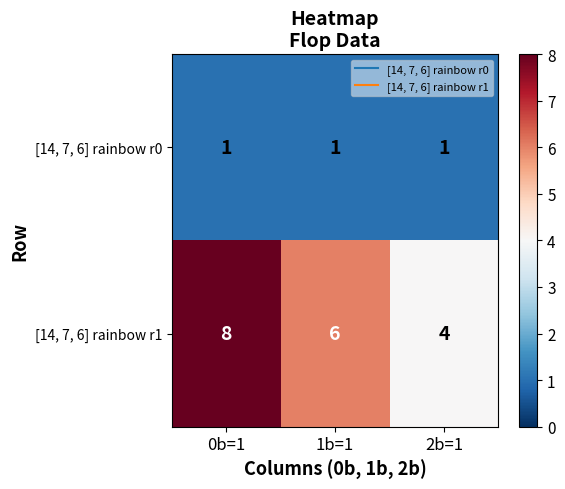

Which series has the largest range (max minus min)?

[14, 7, 6] rainbow r1